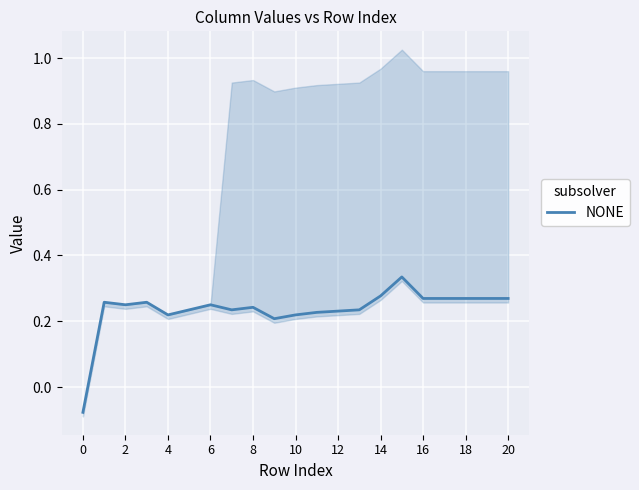

How many data points does each series have?

21